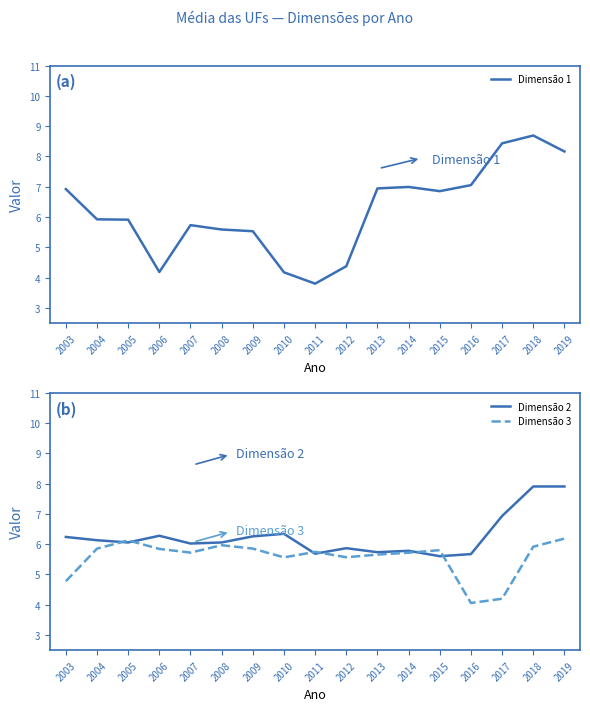

Rank the series at 2005 from highest to lowest value.

Dimensão 3, Dimensão 2, Dimensão 1